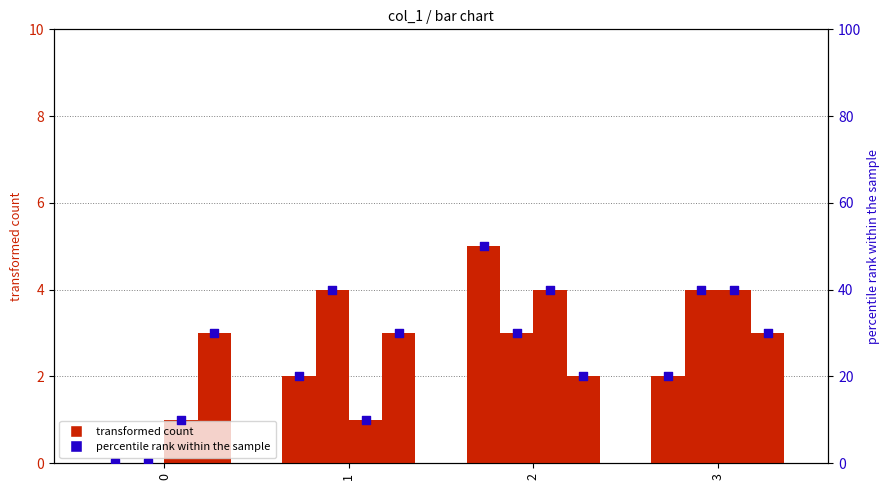

At how many categories does at least one series exceed 0?

4